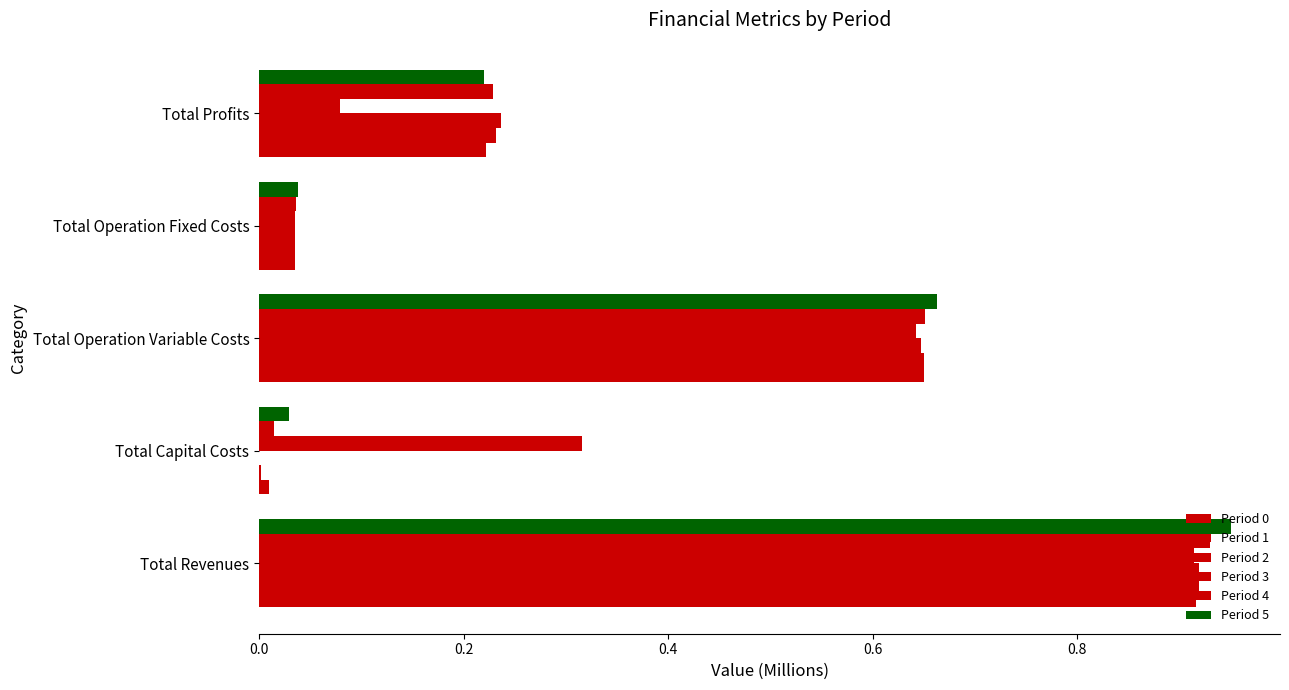

Reading left to right, transcribe all the data shown in this chart.

Period 0: 0.9	0.0	0.7	0.0	0.2
Period 1: 0.9	0.0	0.6	0.0	0.2
Period 2: 0.9	0.0	0.6	0.0	0.2
Period 3: 0.9	0.3	0.6	0.0	0.1
Period 4: 0.9	0.0	0.7	0.0	0.2
Period 5: 1.0	0.0	0.7	0.0	0.2